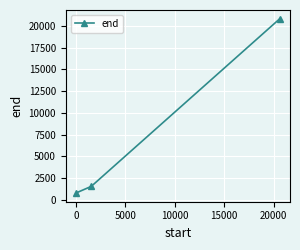

What is the minimum value shown in the chart?

806